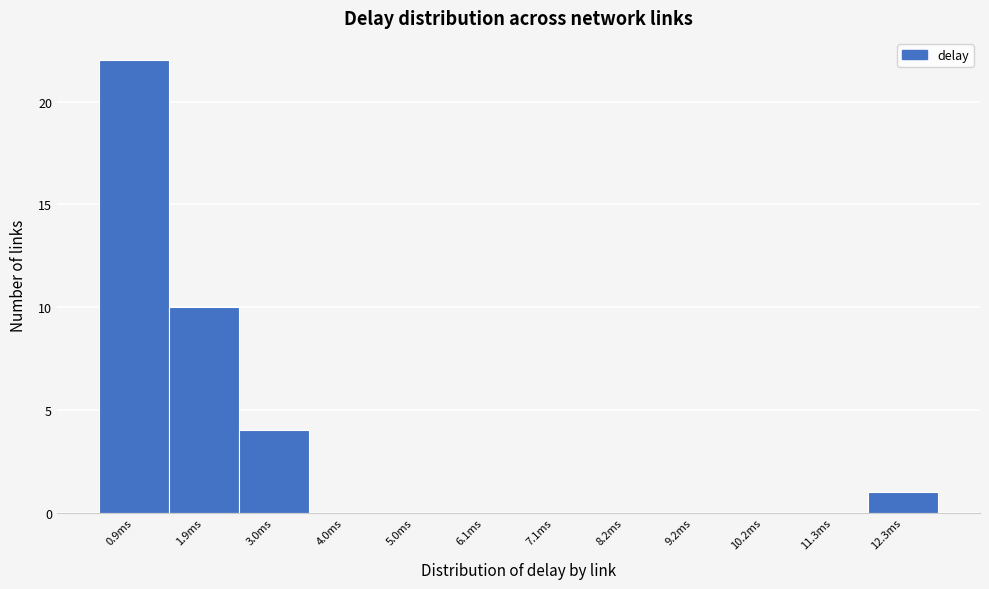

Reading right to left, extract all data points from this chart.

12.3ms=1	11.3ms=0	10.2ms=0	9.2ms=0	8.2ms=0	7.1ms=0	6.1ms=0	5.0ms=0	4.0ms=0	3.0ms=4	1.9ms=10	0.9ms=22